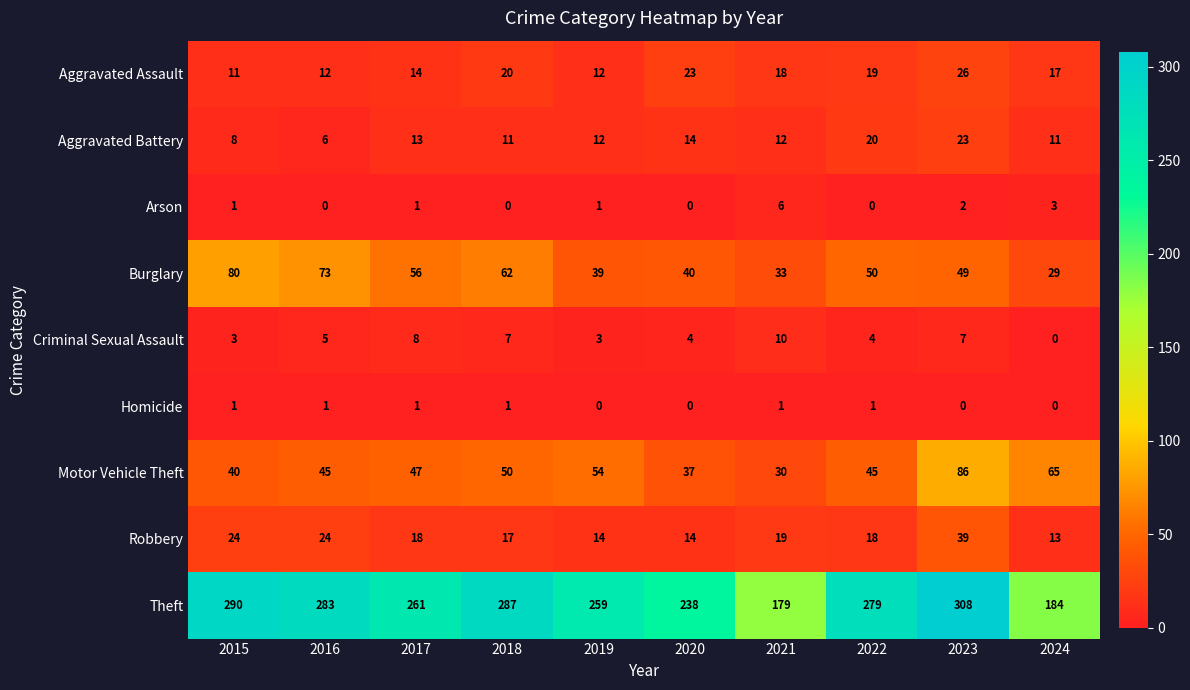

Count the number of categories in the chart.

10